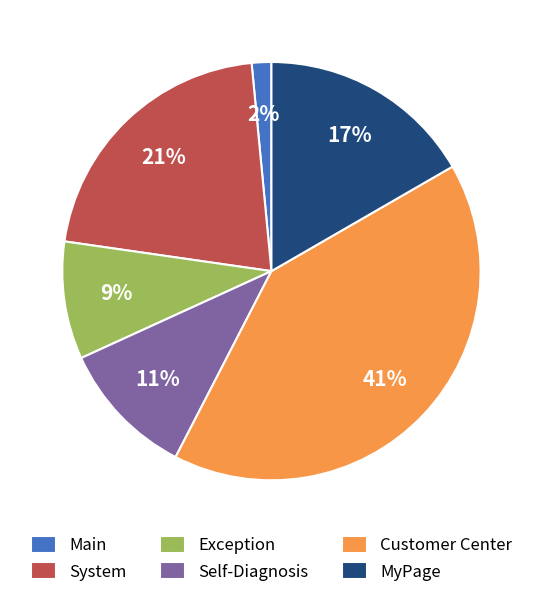

How many segments does this pie chart have?

6